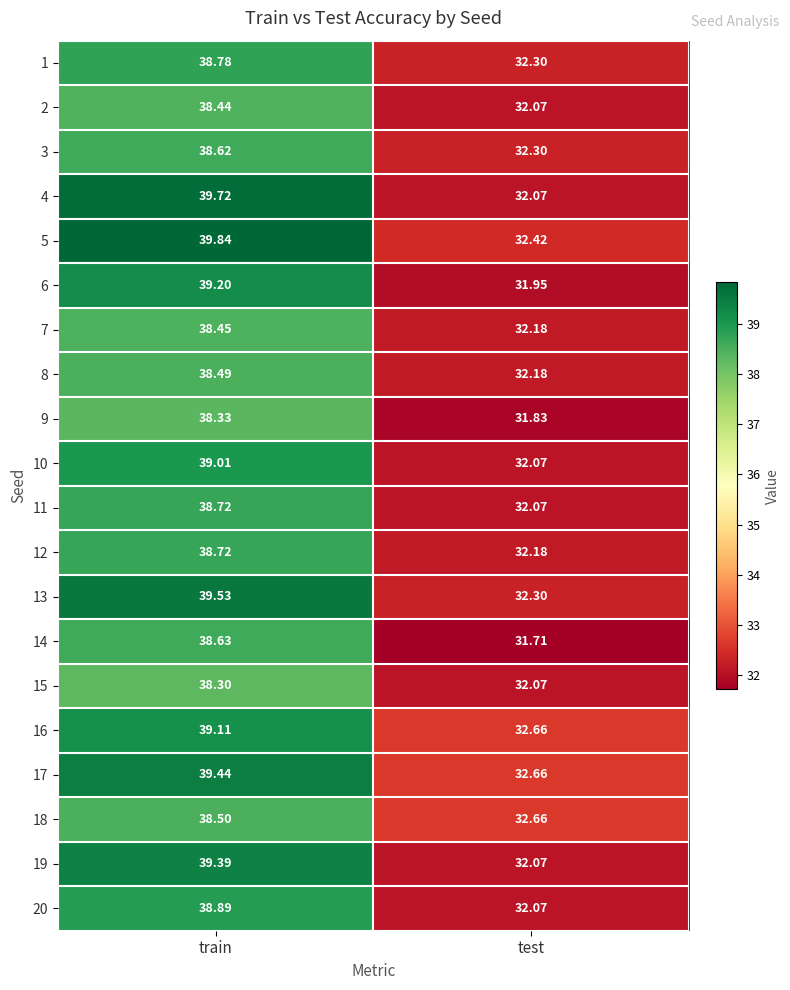

Where does the 3 series first go above 38?

train